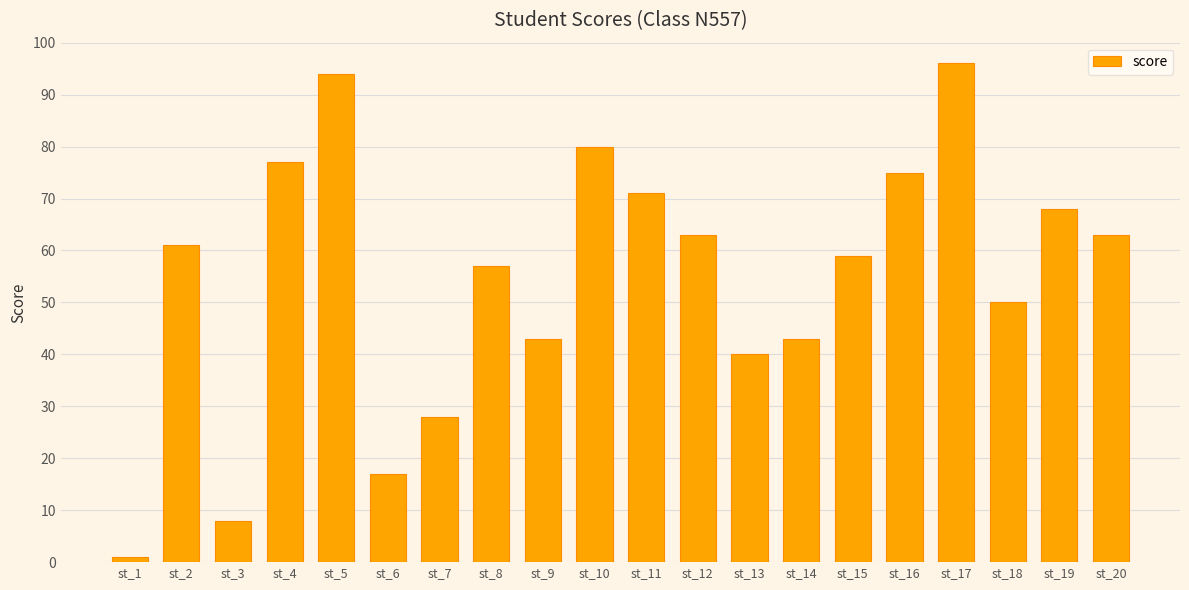

What value does the data have at st_20?

63